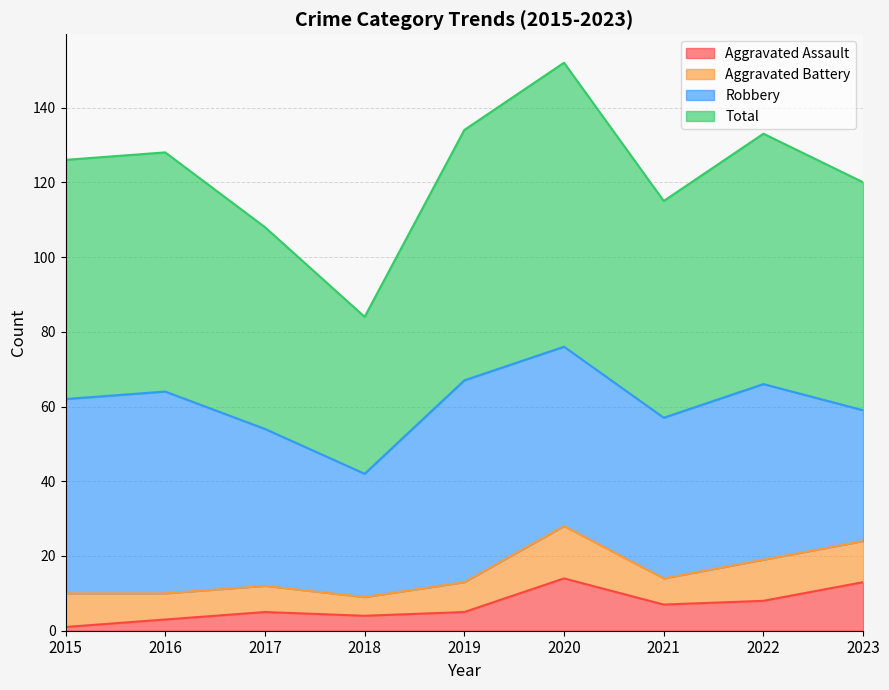

What is the value of the Total point at the 4th from the left?

84